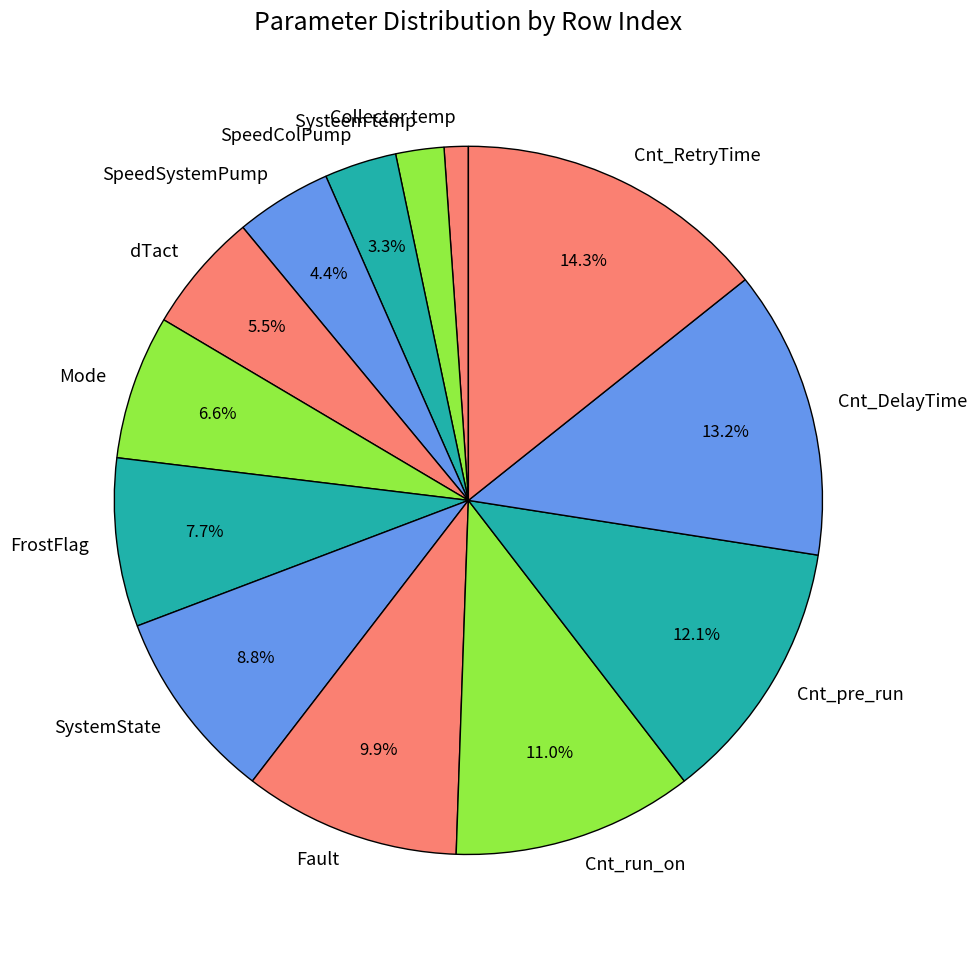

How many slices are in this pie chart?

13